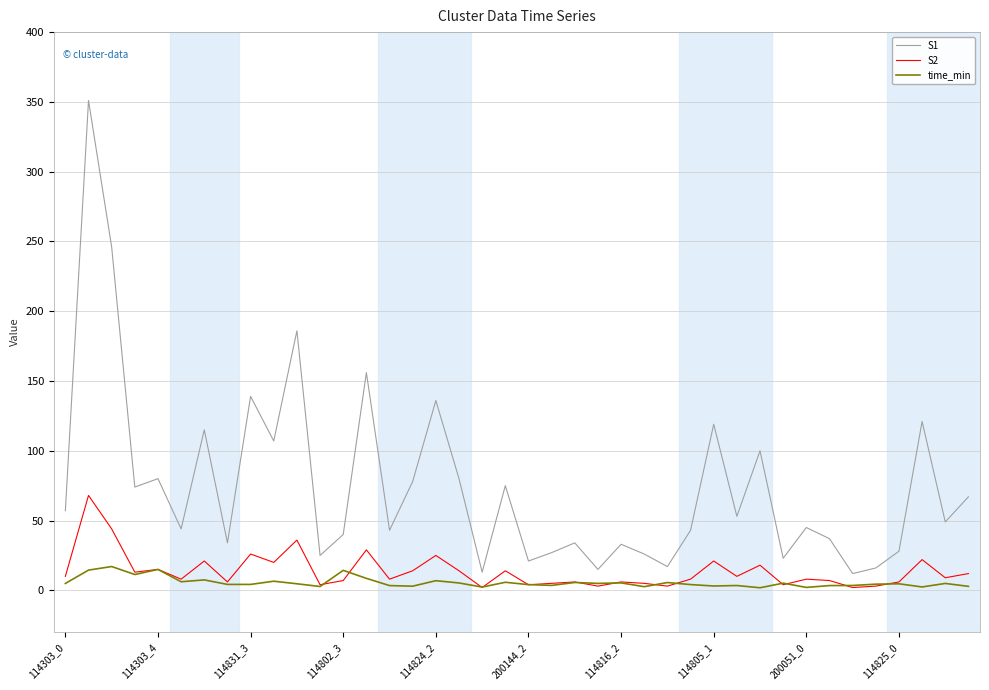

In S2, how many points are higher than both neighbors (excluding endpoints)?

14